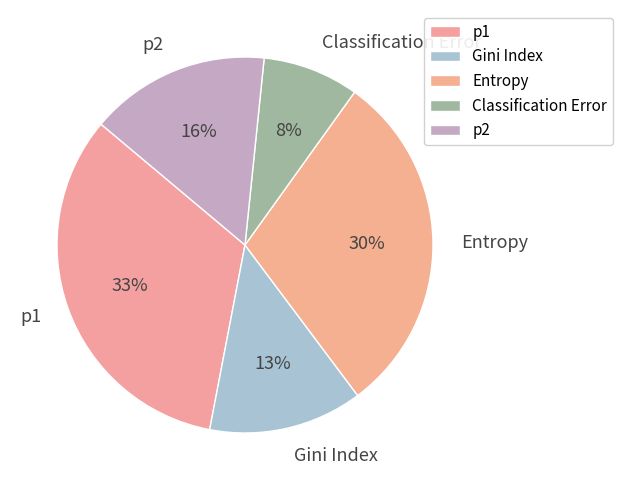

How many slices are in this pie chart?

5